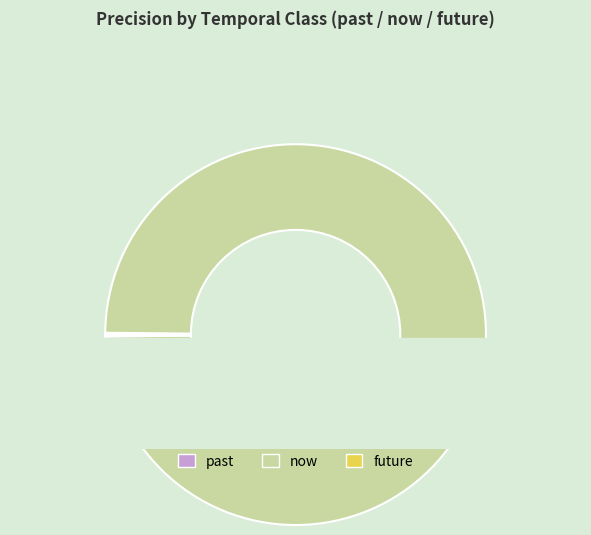

Rank the categories by value from lowest to highest.

past, future, now